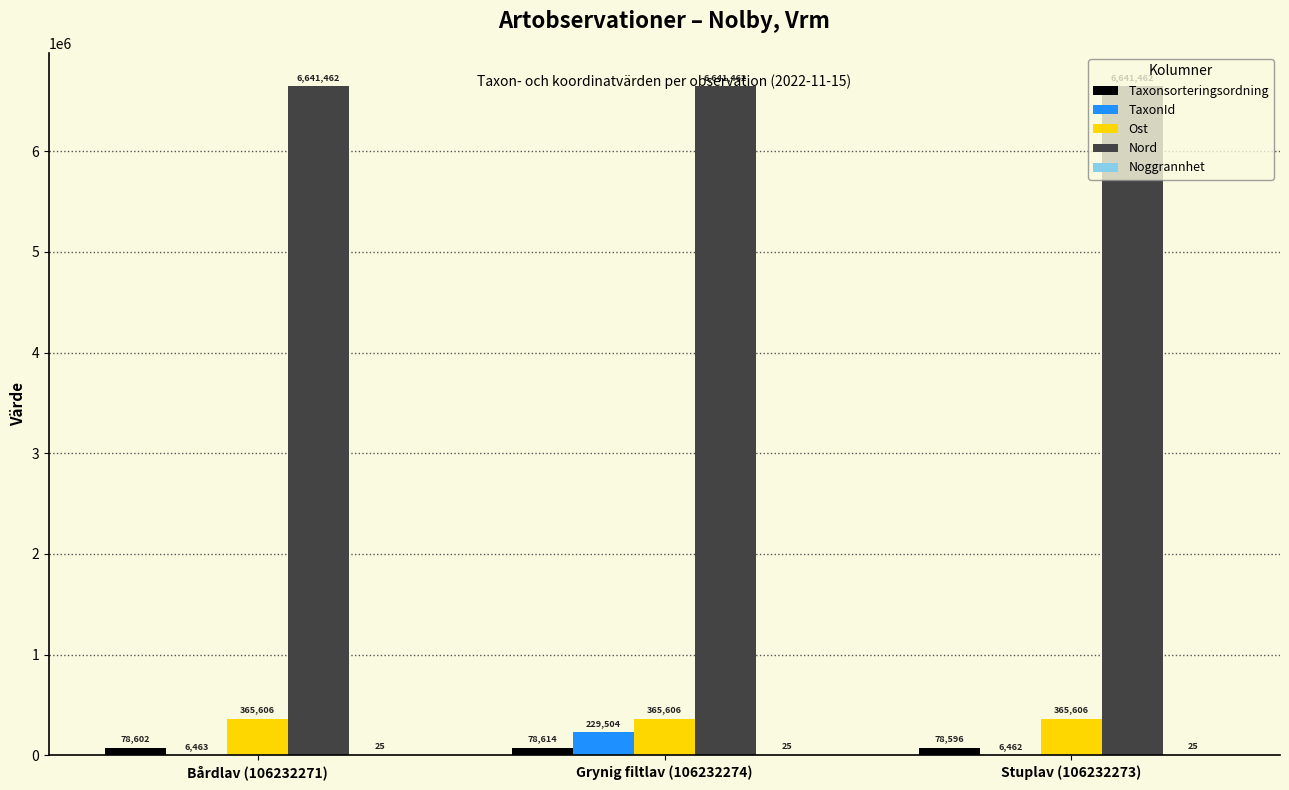

Which series changed the most between Bårdlav (106232271) and Stuplav (106232273)?

Taxonsorteringsordning